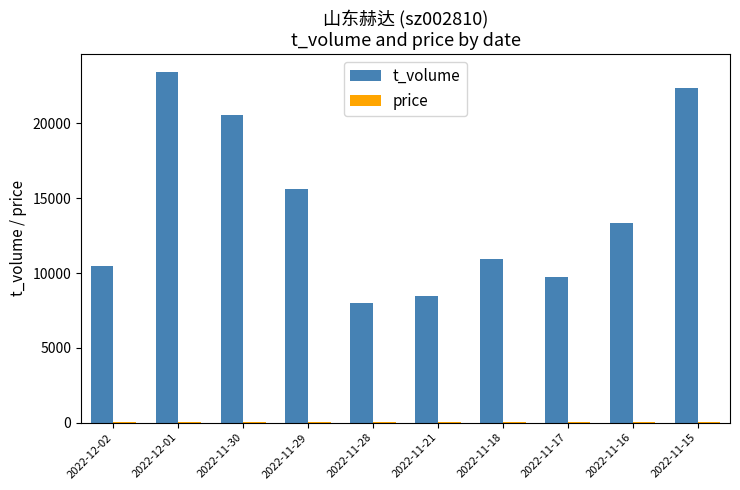

What is the approximate value of t_volume at 2022-11-28?

7971.0